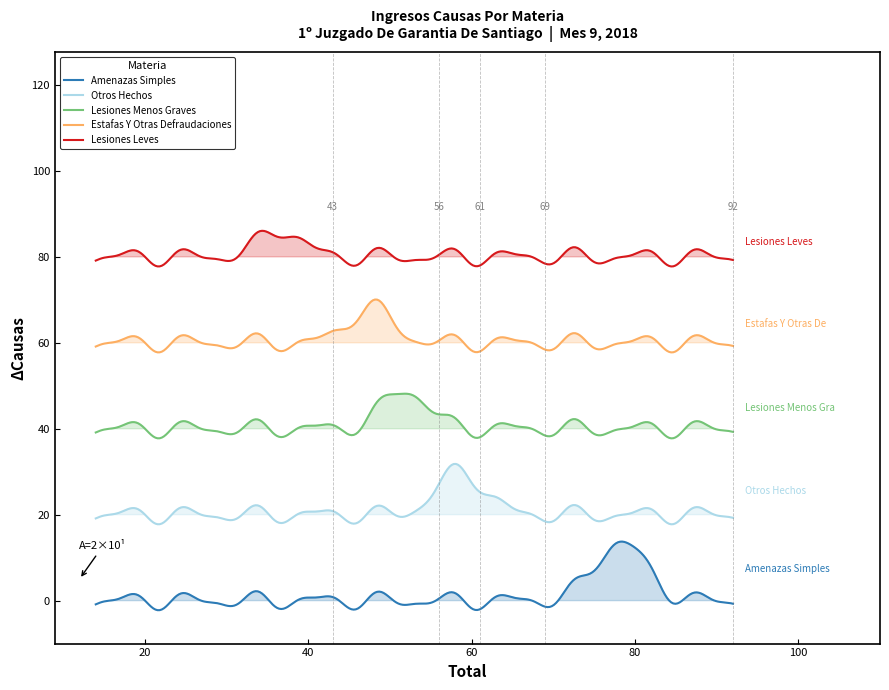

Rank the series at 11 from lowest to highest value.

Lesiones Leves, Estafas Y Otras Defraudaciones, Lesiones Menos Graves, Otros Hechos, Amenazas Simples